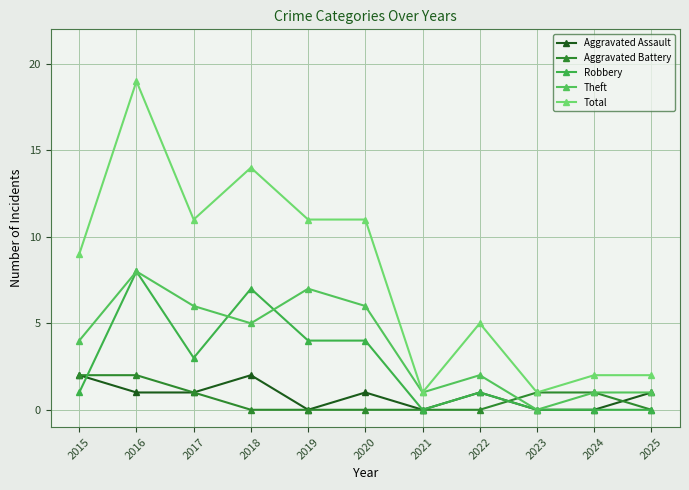

Count the number of categories in the chart.

11